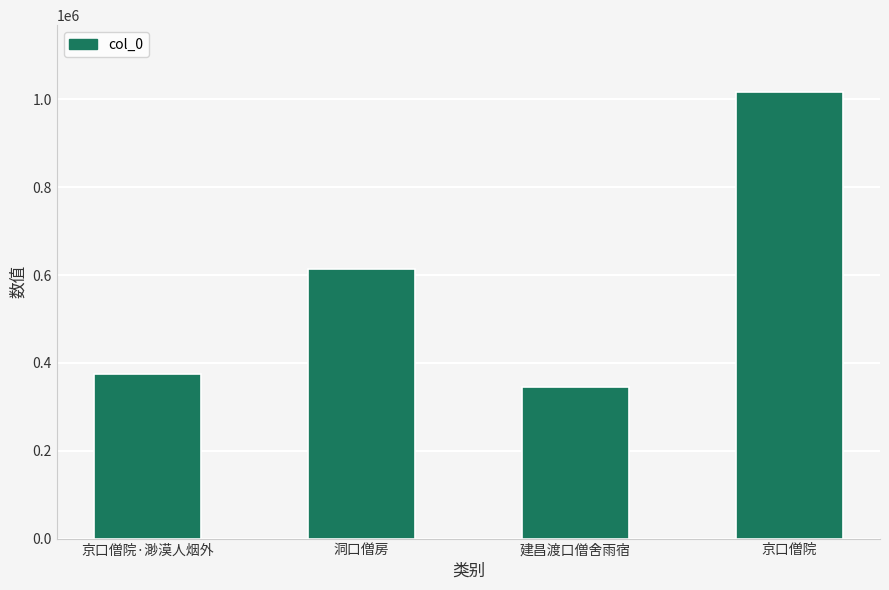

What is the sum of all values?

2348985